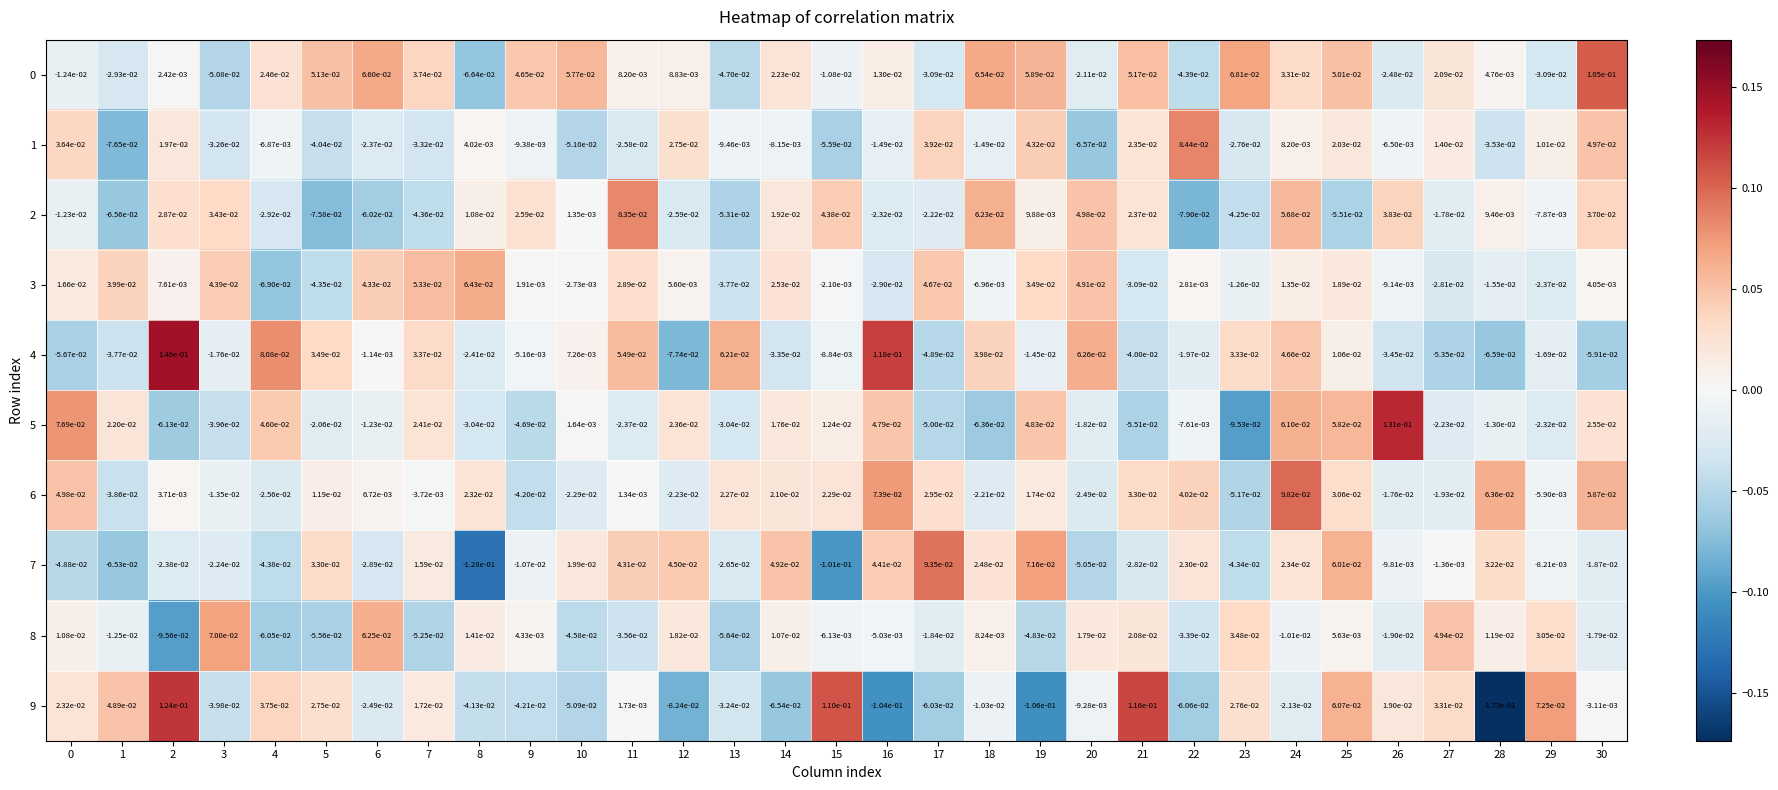

Is the value of 8 at 4 greater than the value of 7 at 5?

No